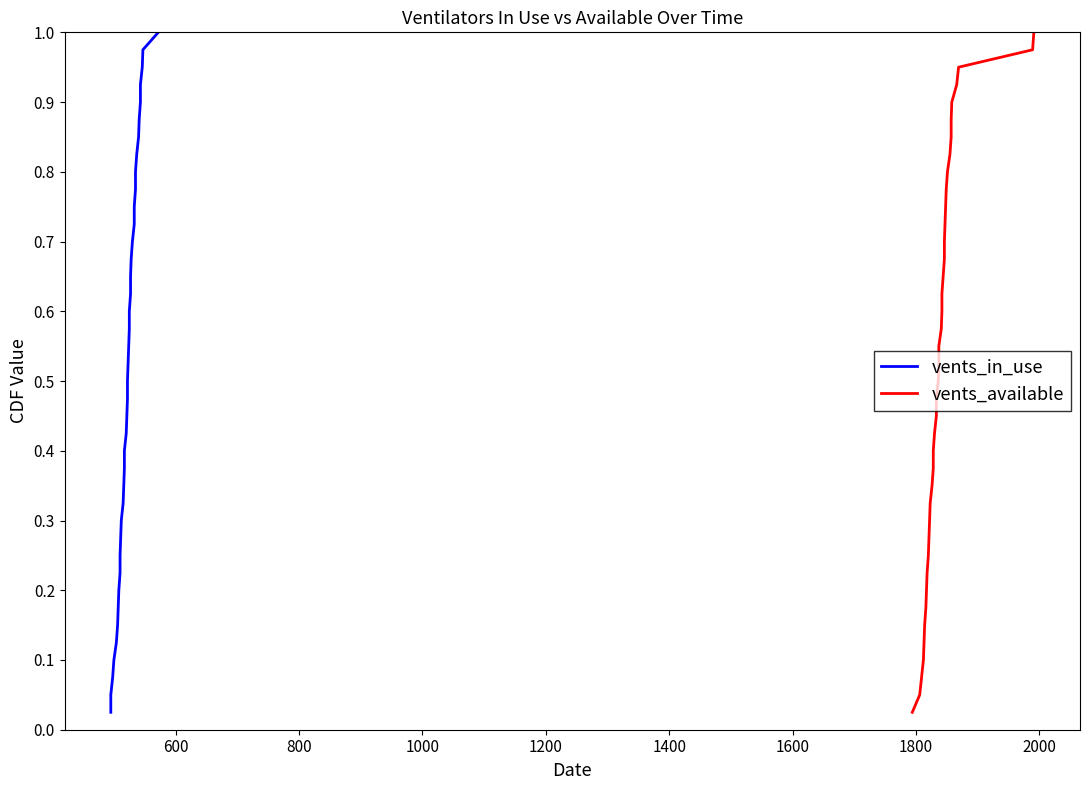

How many lines are shown in the chart?

2